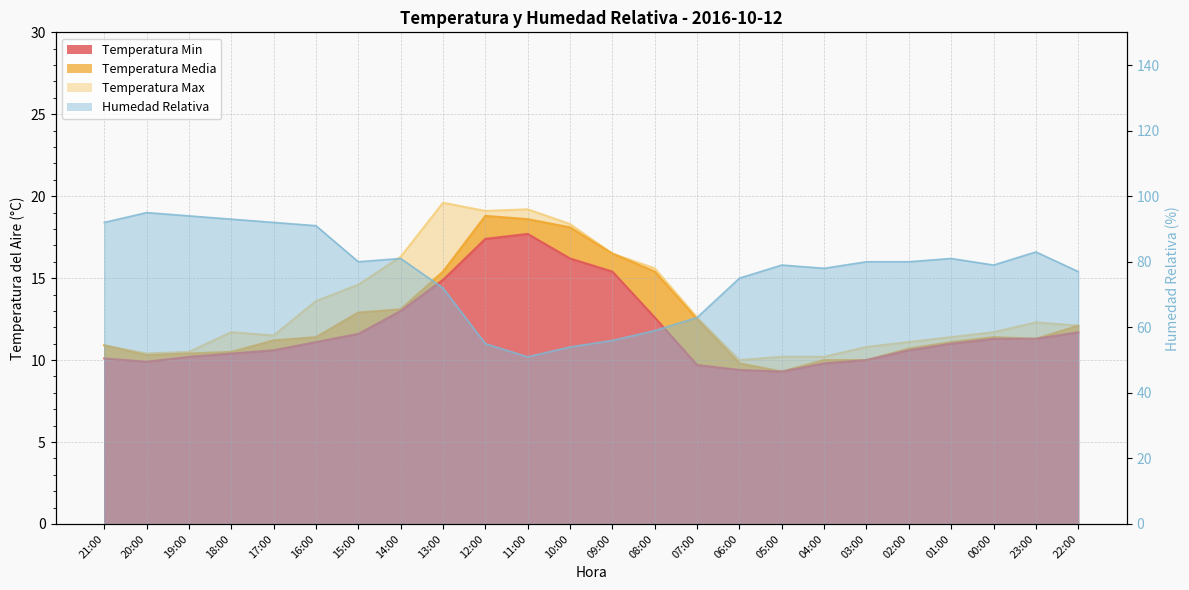

Which series has the widest spread of values?

Humedad Relativa